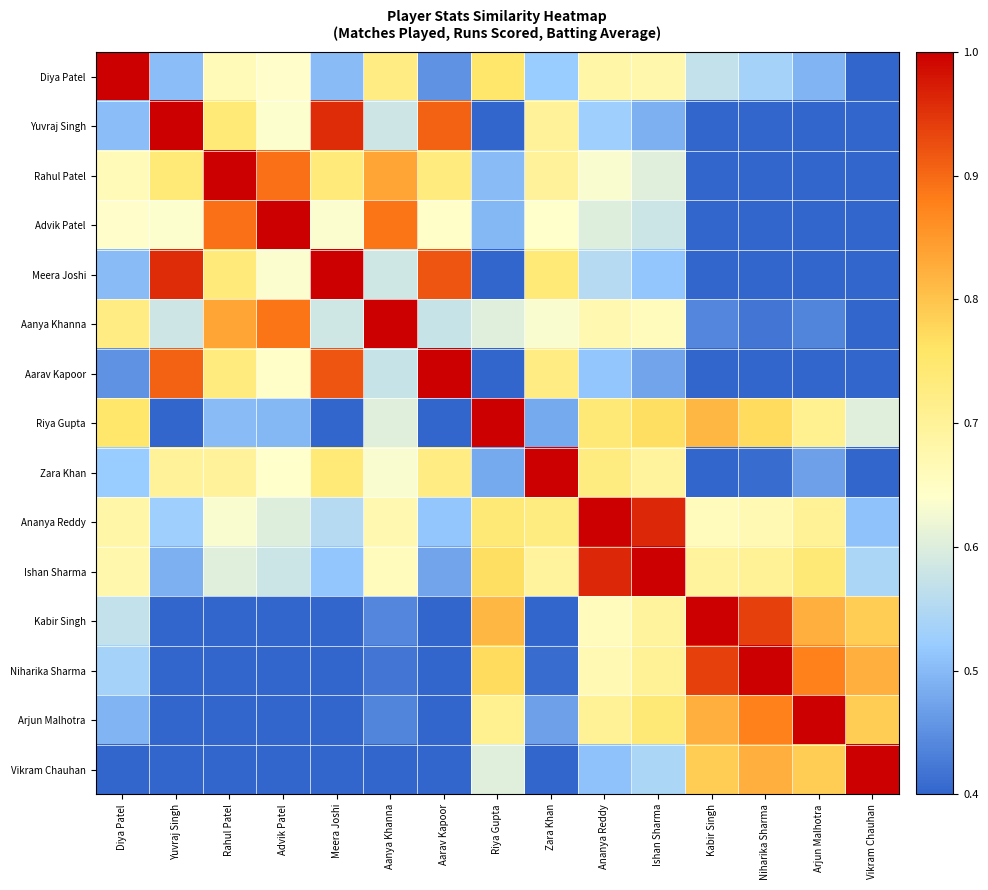

At how many categories does at least one series exceed 0?

15